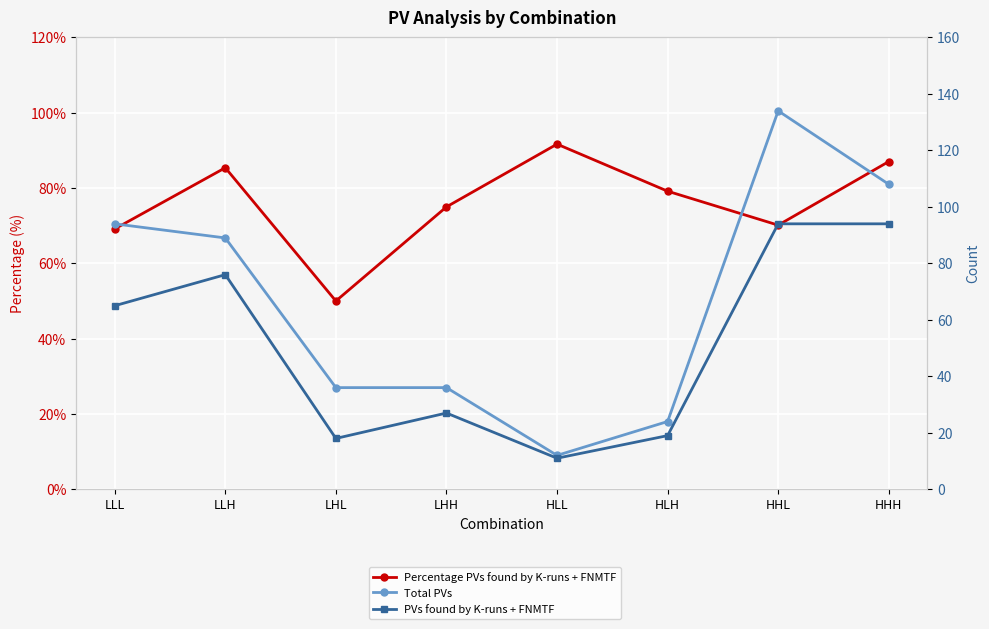

True or false: Total PVs and PVs found by K-runs + FNMTF cross at least once.

False